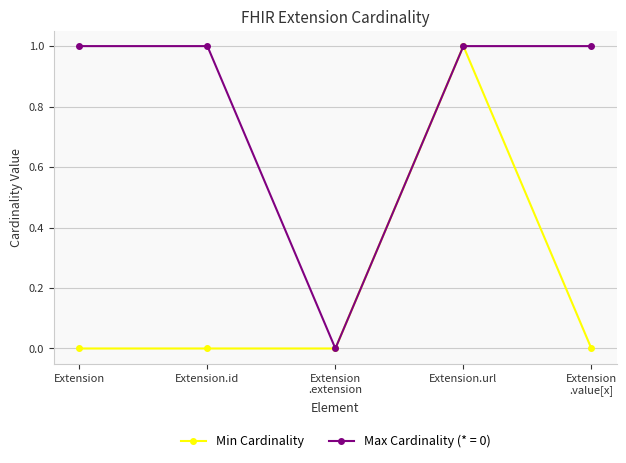

What is the label of the 3rd point from the left?

Extension
.extension